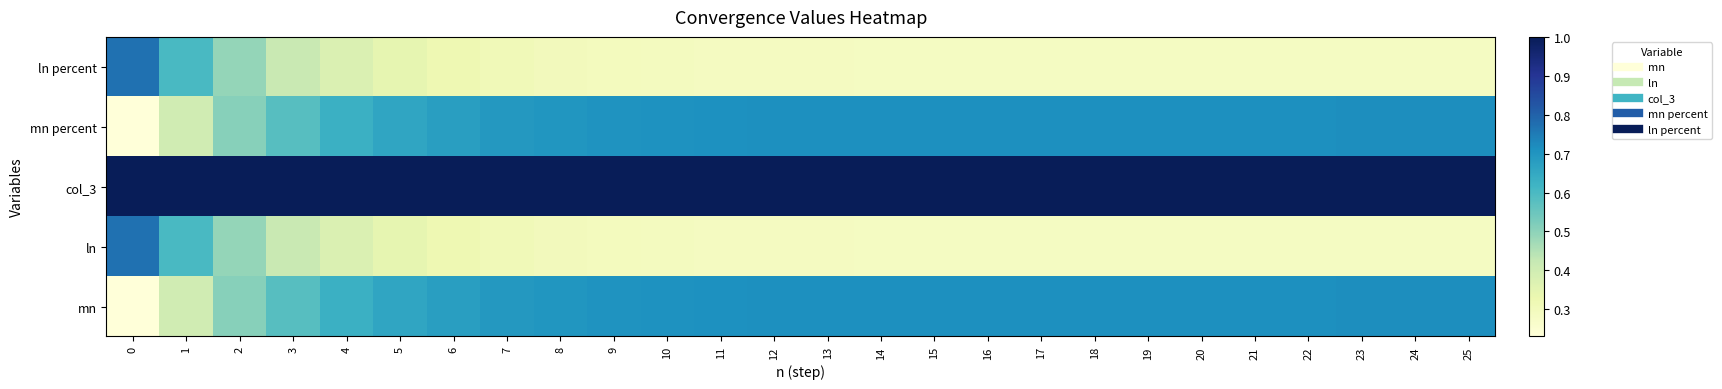

Rank the series at 9 from lowest to highest value.

ln, ln percent, mn, mn percent, col_3